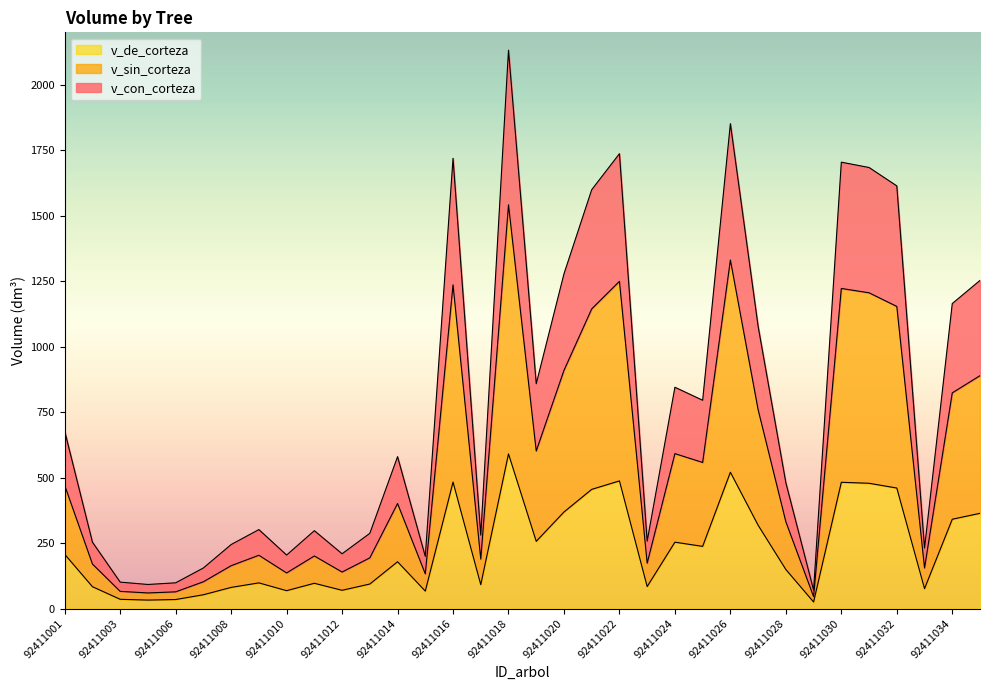

What is the value of the v_de_corteza point at the 19th from the left?

368.6